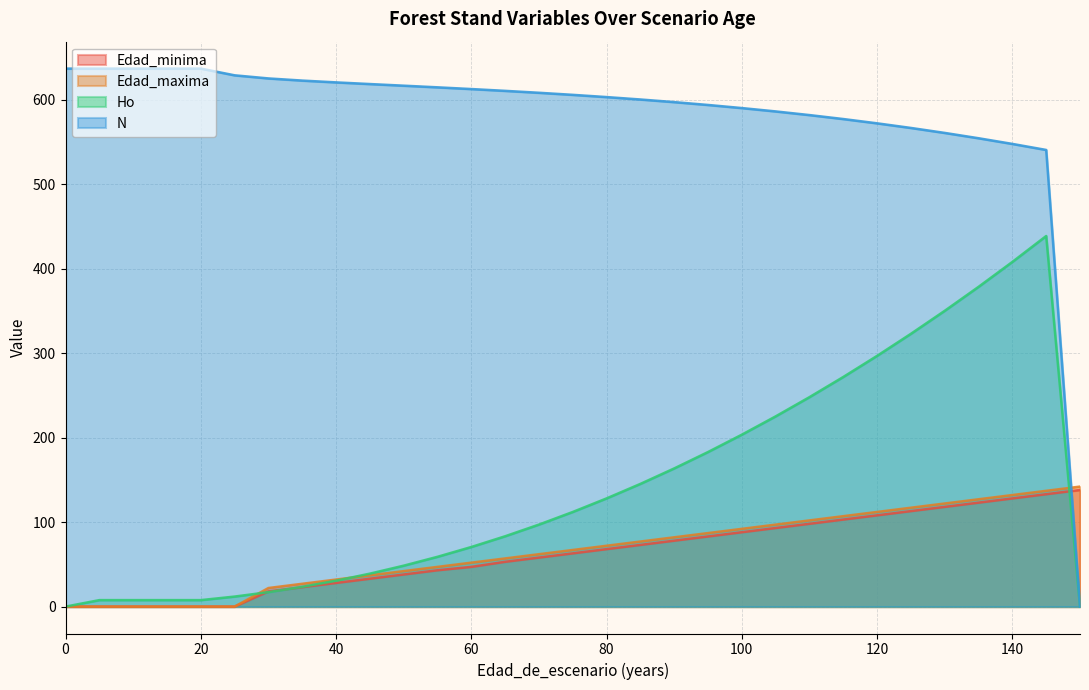

How many categories are shown in the chart?

31